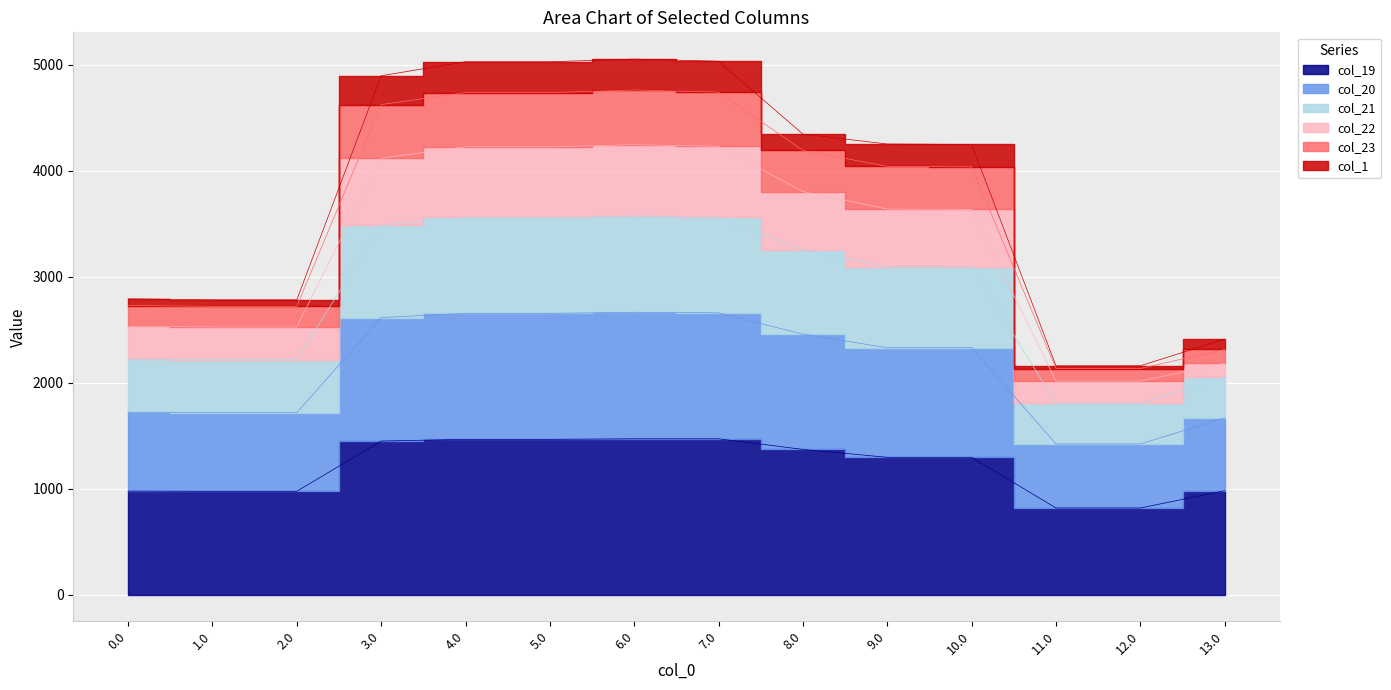

What is the difference between the highest and lowest values at 10.0?

2952.3